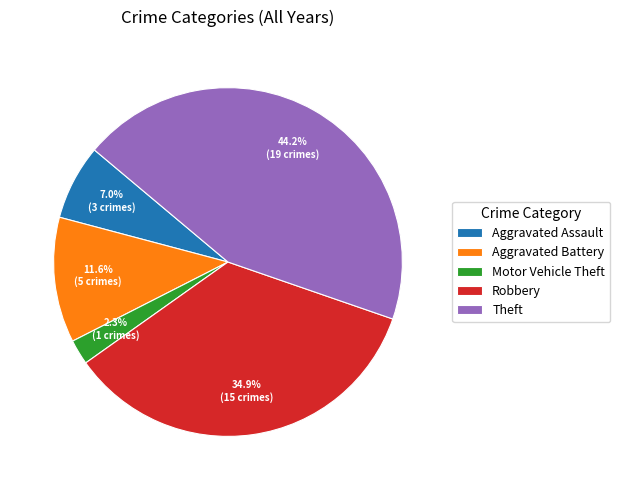

Between Aggravated Assault and Motor Vehicle Theft, which is larger?

Aggravated Assault